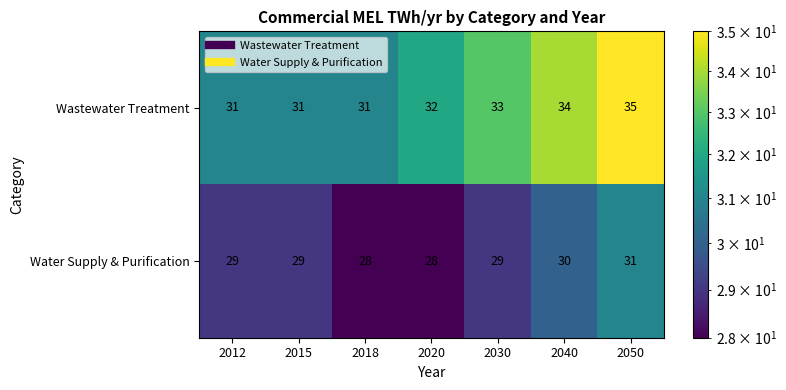

At how many categories does at least one series exceed 30?

7